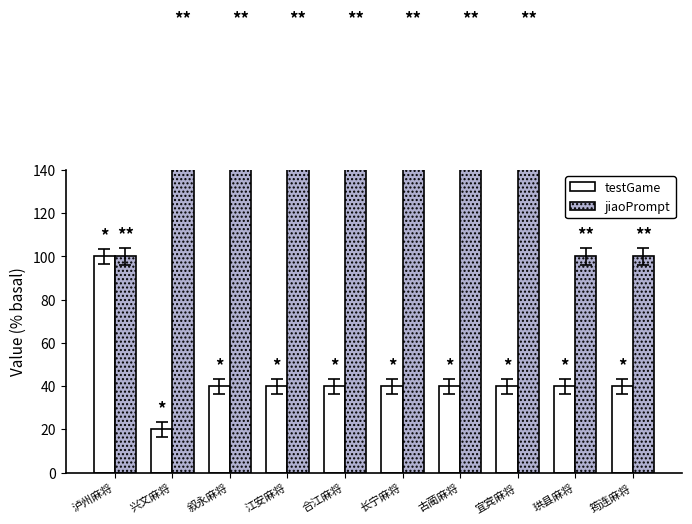

Count the jiaoPrompt values in the range 100 to 200.

10